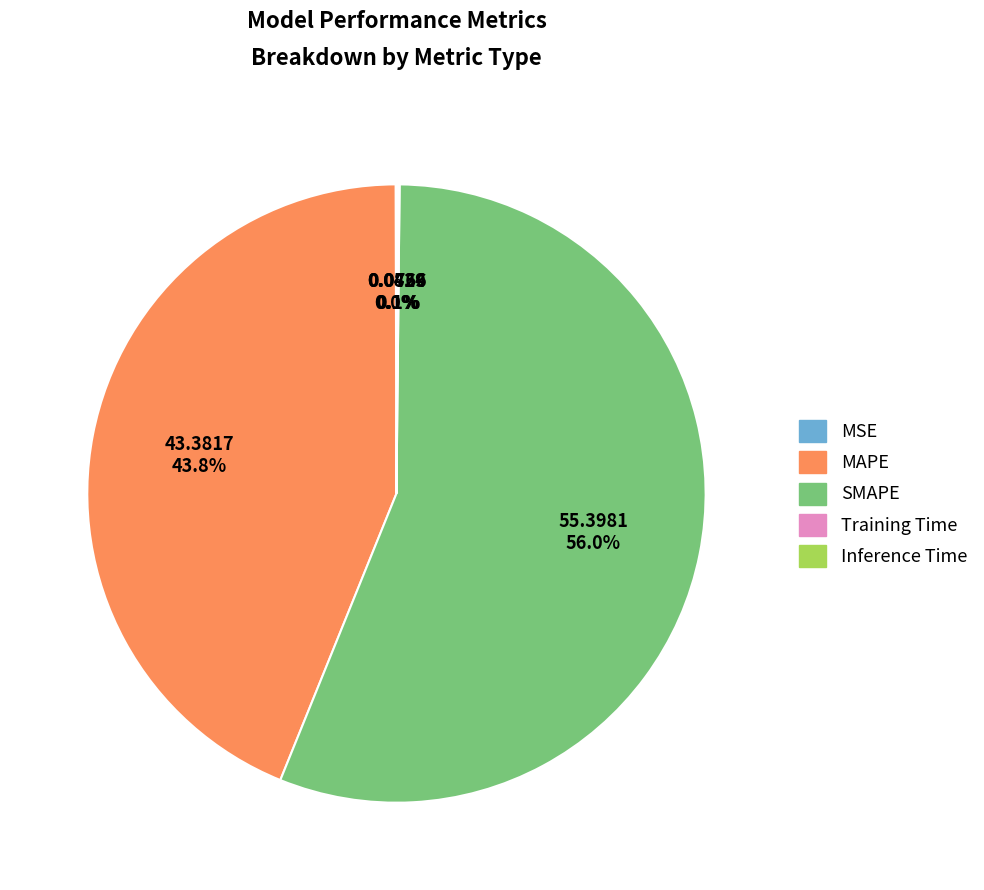

To the nearest percent, what is the difference between the largest and smallest slice percentages?

56%